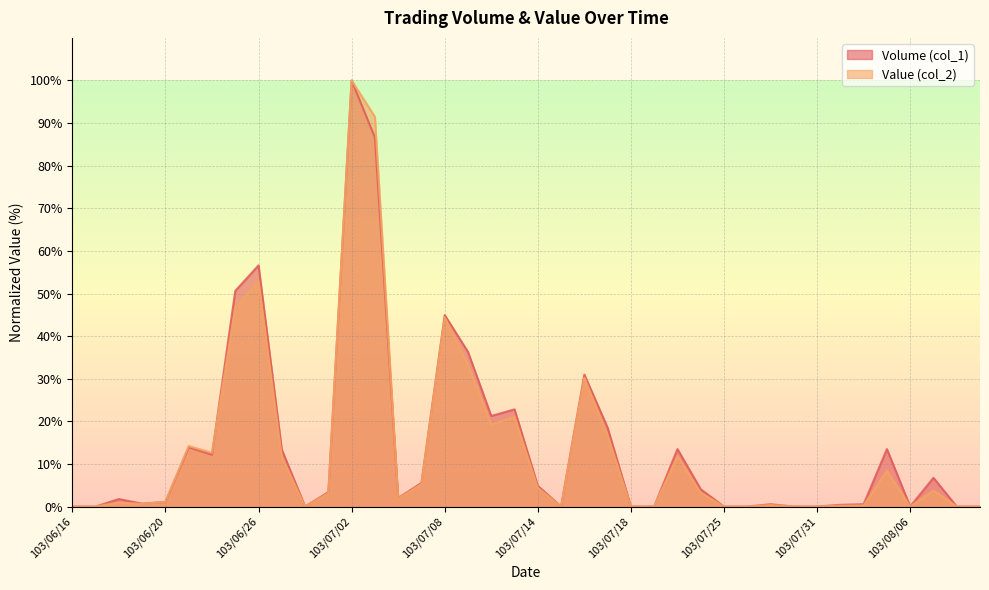

The value of Volume (col_1) at 103/08/07 is 10.2. True or false?

False